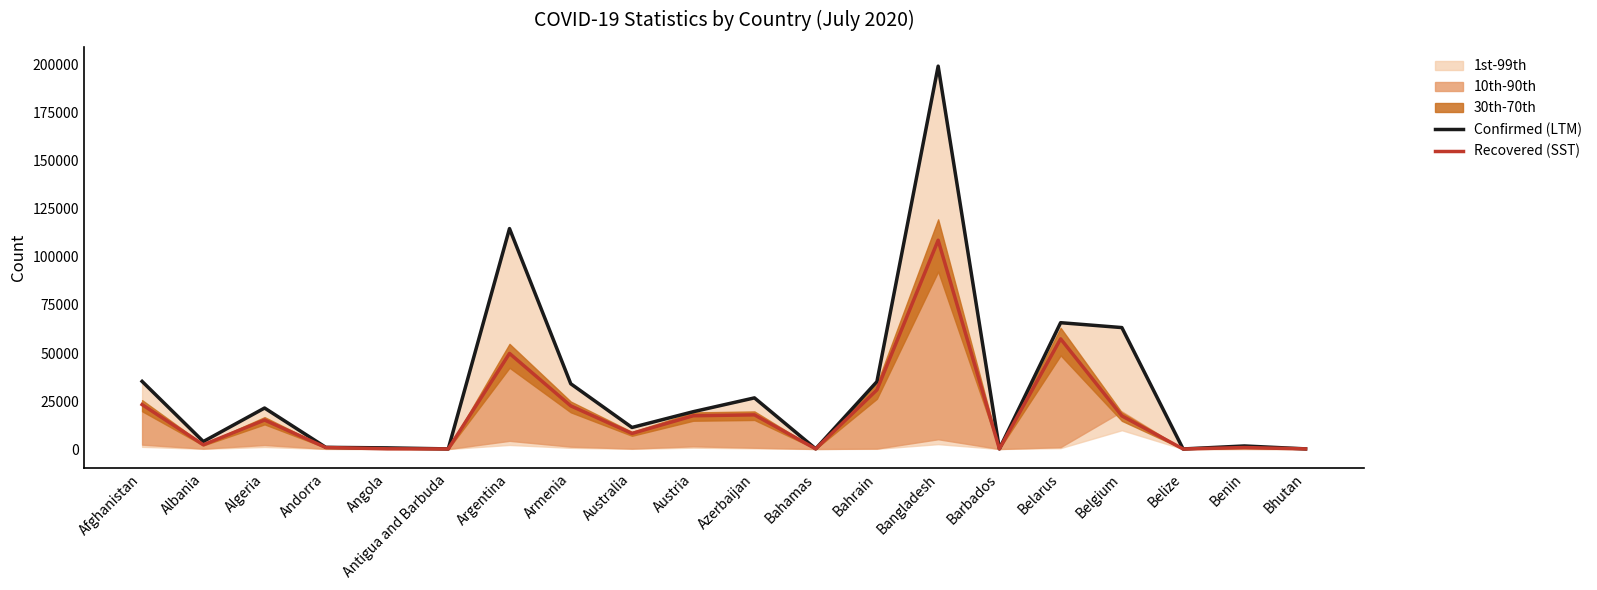

What is the maximum value for Confirmed (LTM)?

199357